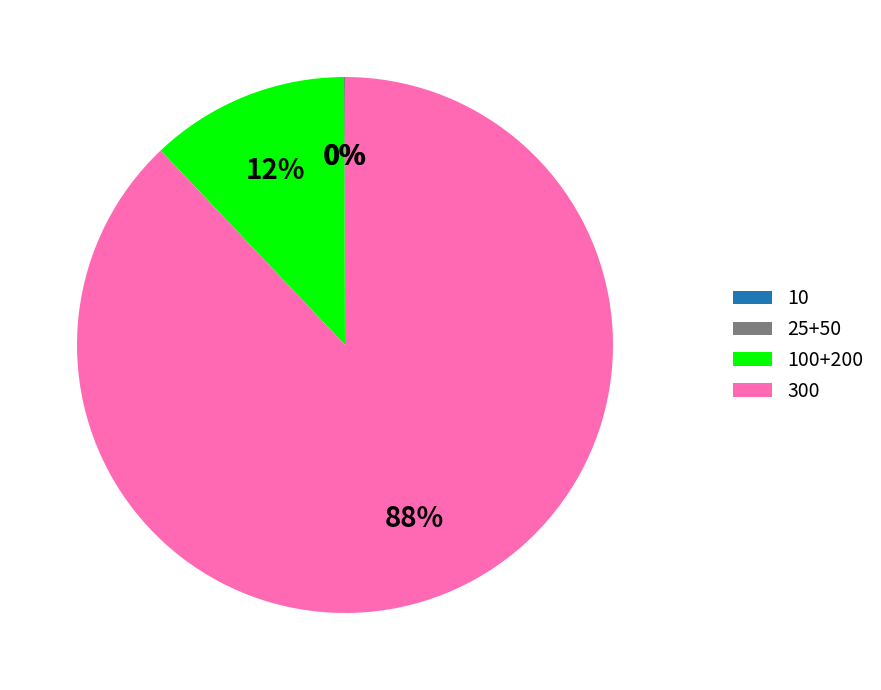

To the nearest percent, what is the average slice percentage?

25%